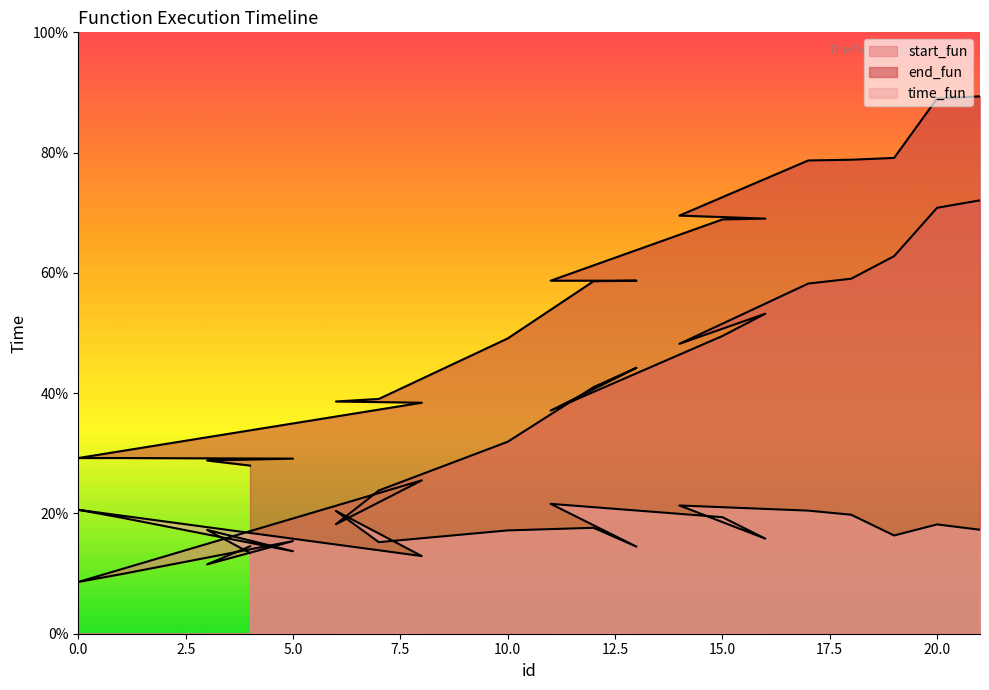

Which series has the largest total across all categories?

end_fun